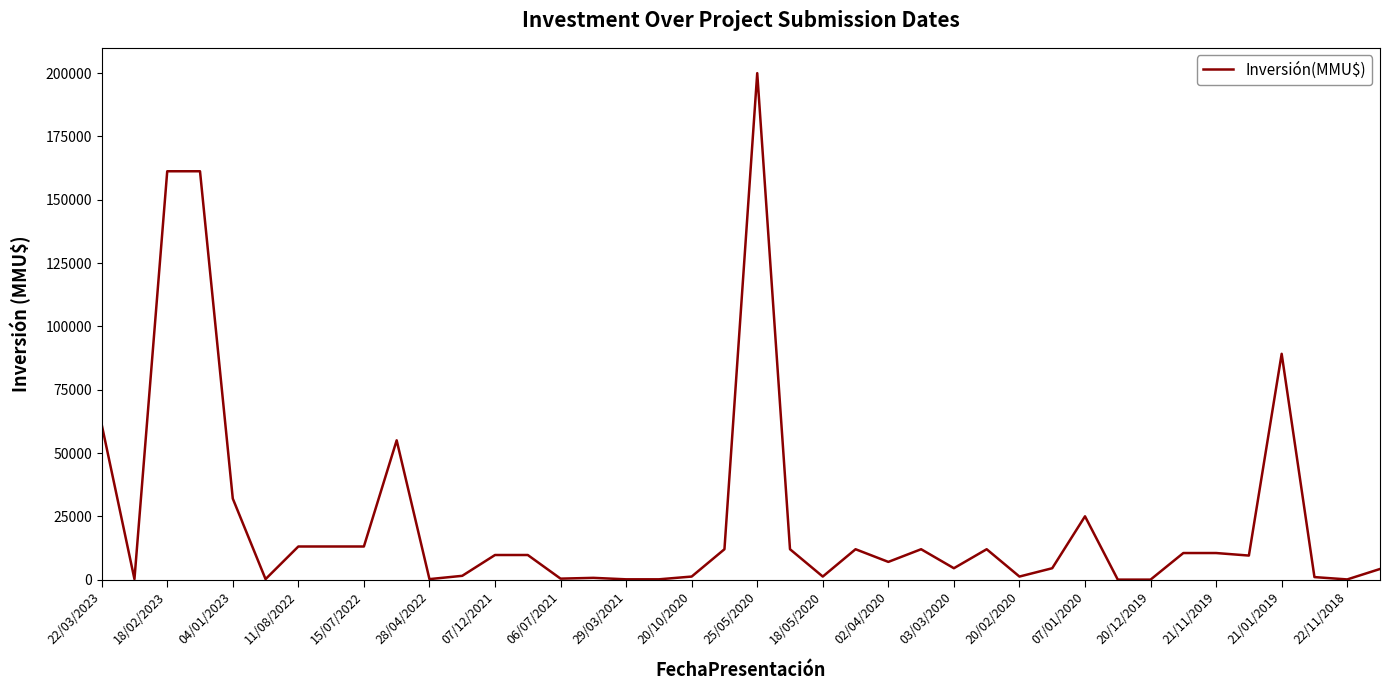

What is the difference between the maximum and minimum values?

200000